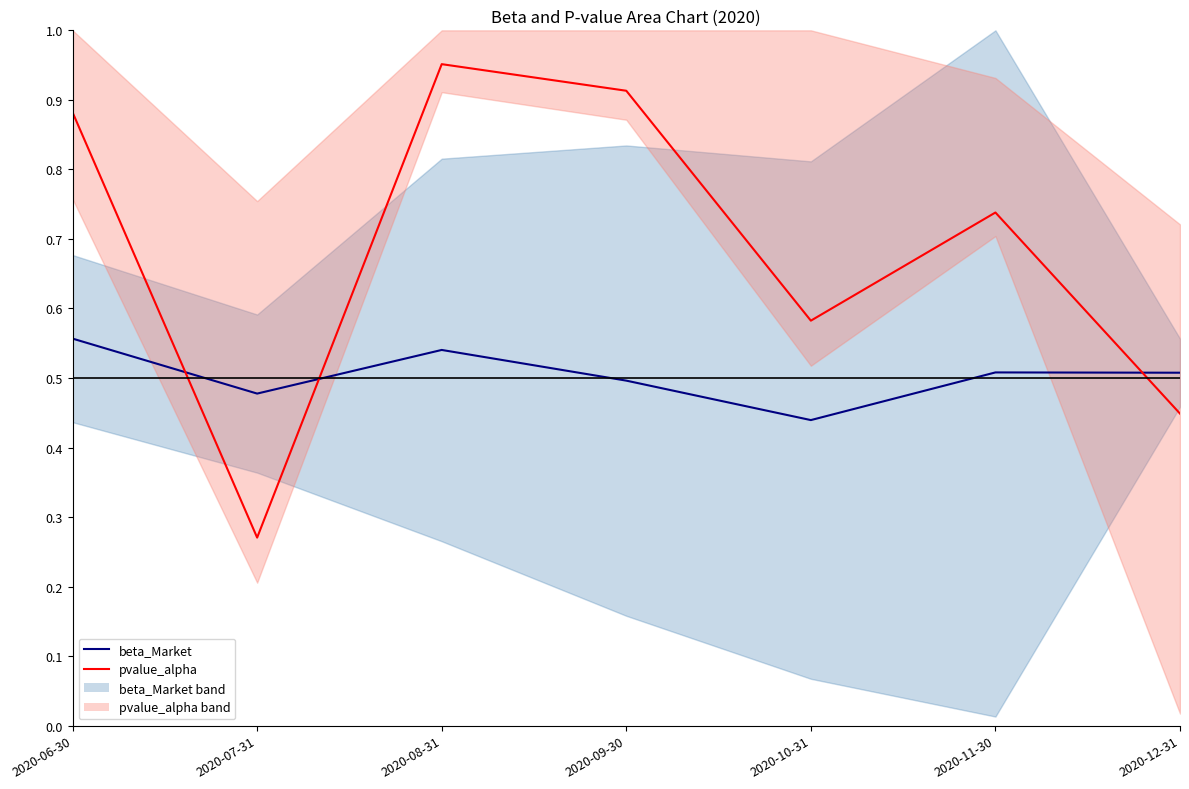

The pvalue_alpha_line series shows 1.5 at 2020-08-31. True or false?

False